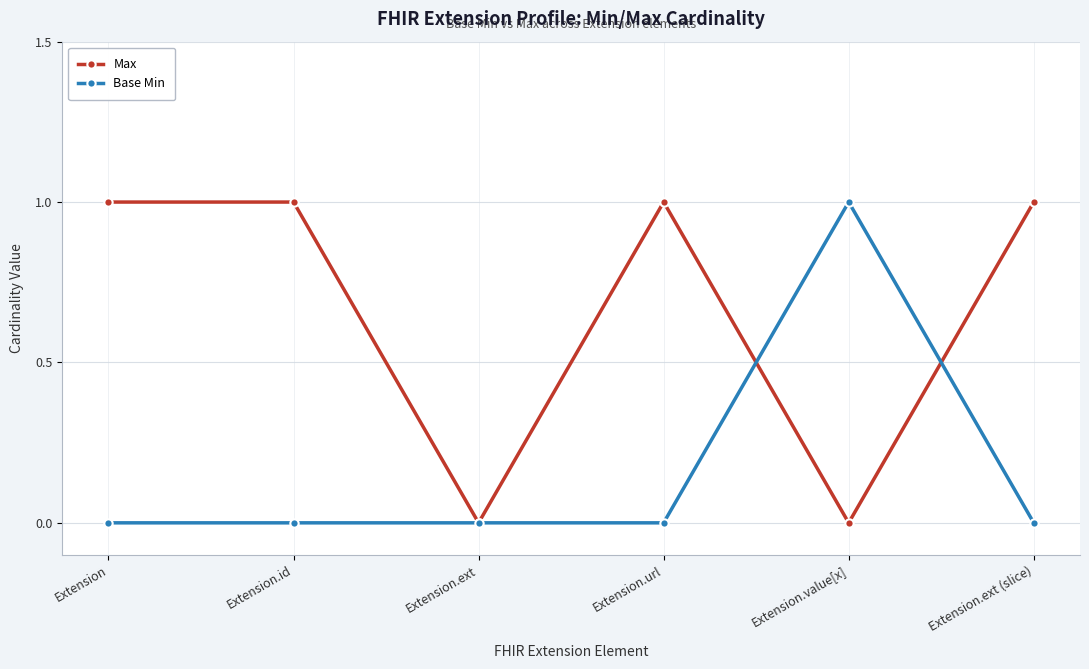

How many distinct data groups are displayed?

2